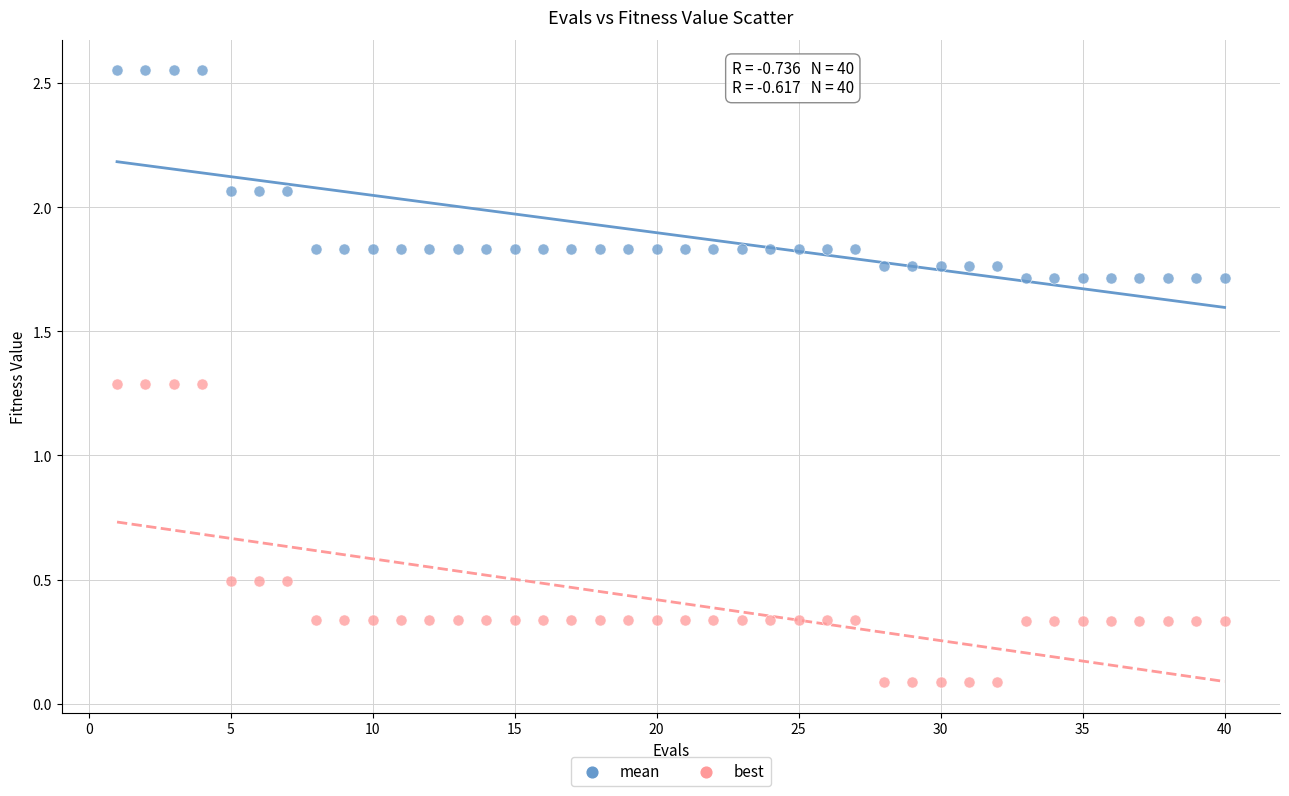

Across all data points, what is the range of Y values (max minus min)?

2.5